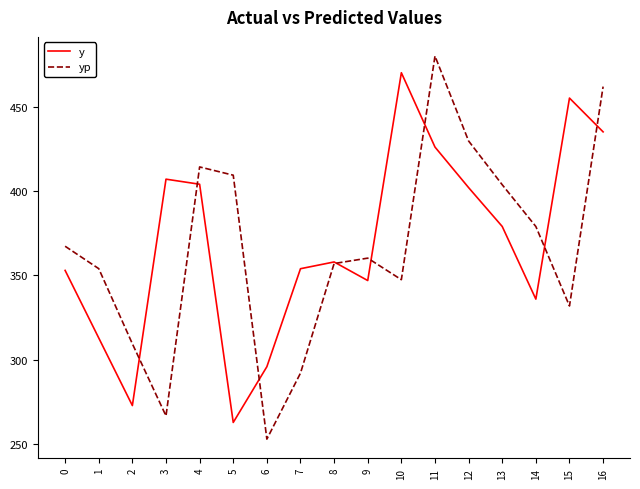

What value does the y series have at 1?

313.0